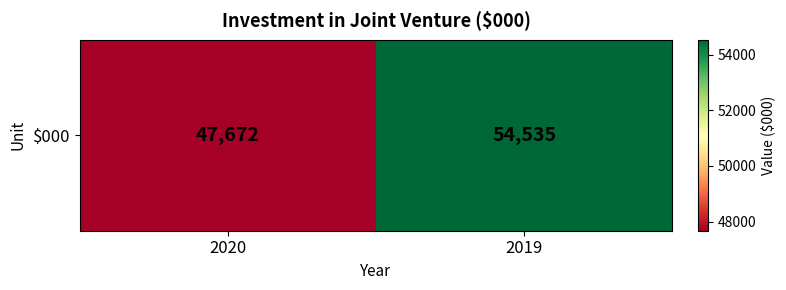

What is the change in value from 2020 to 2019?

+6863